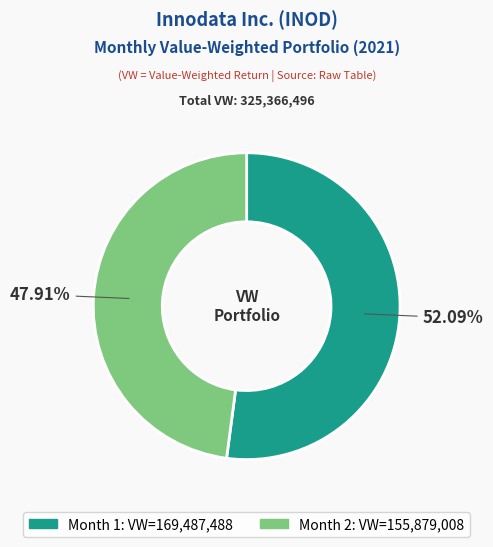

Is there any slice that represents more than half of the pie?

Yes